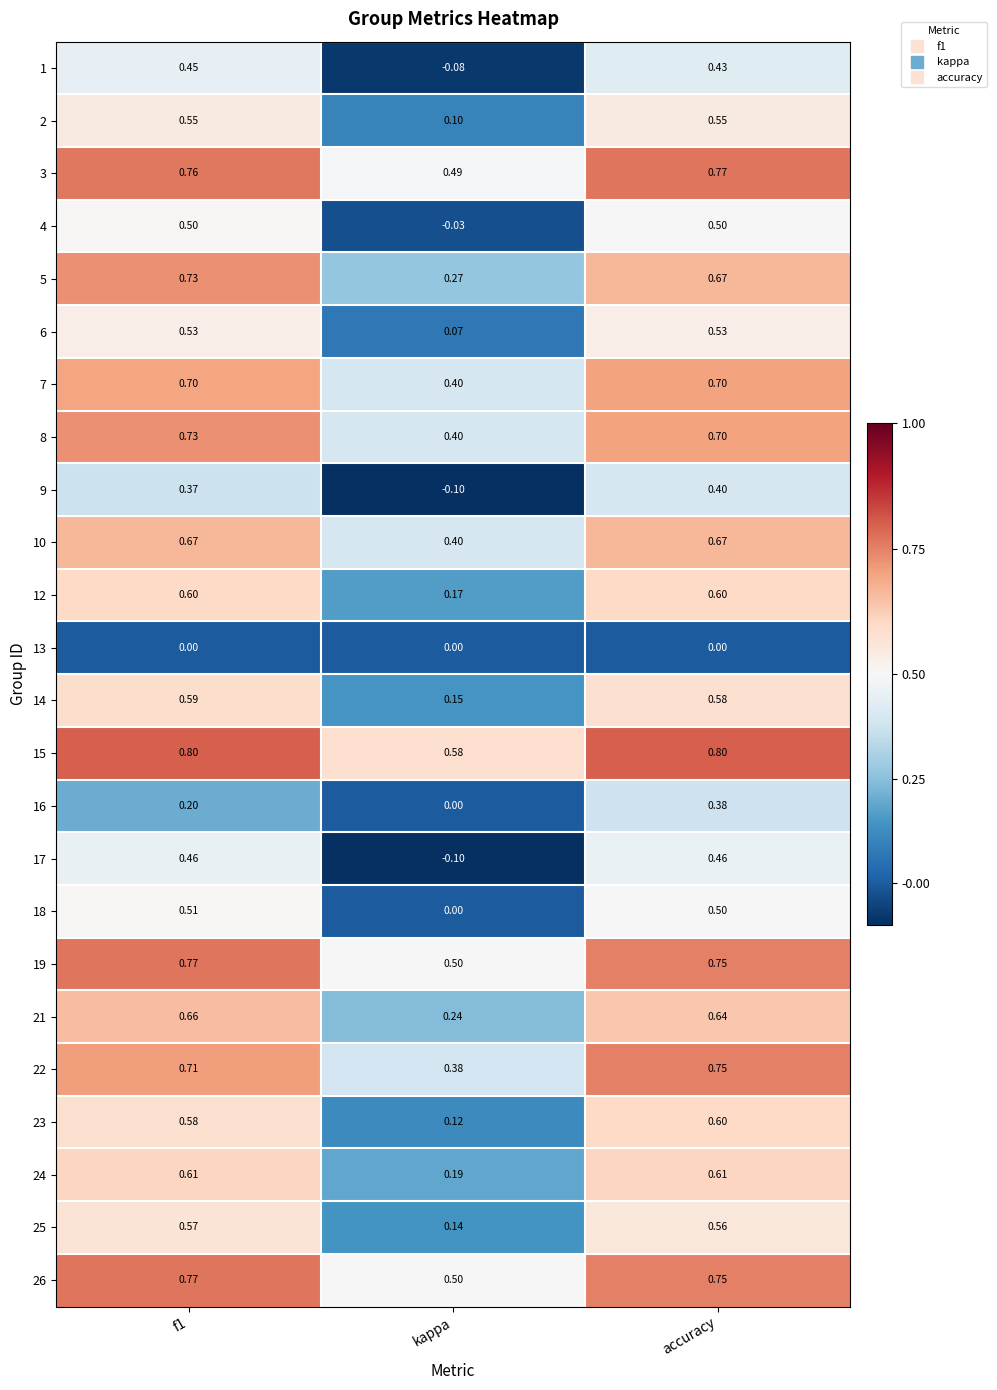

At which category is the sum across all series the highest?

accuracy